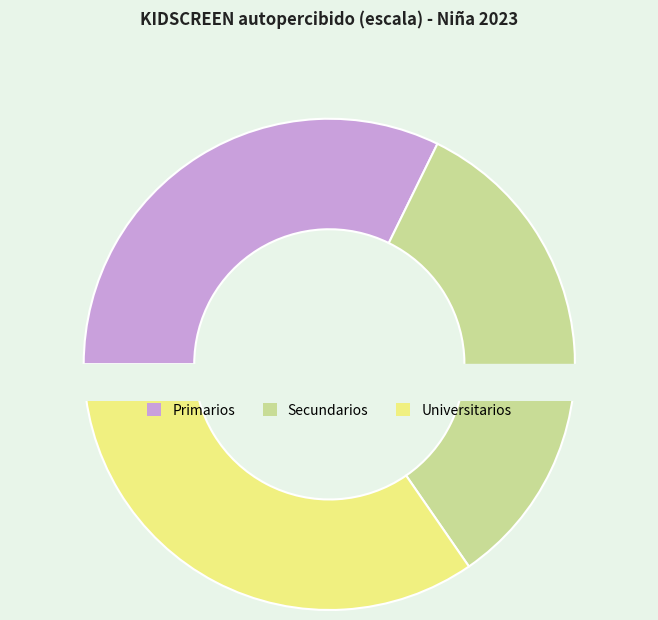

Rank the categories by value from highest to lowest.

Universitarios, Secundarios, Primarios